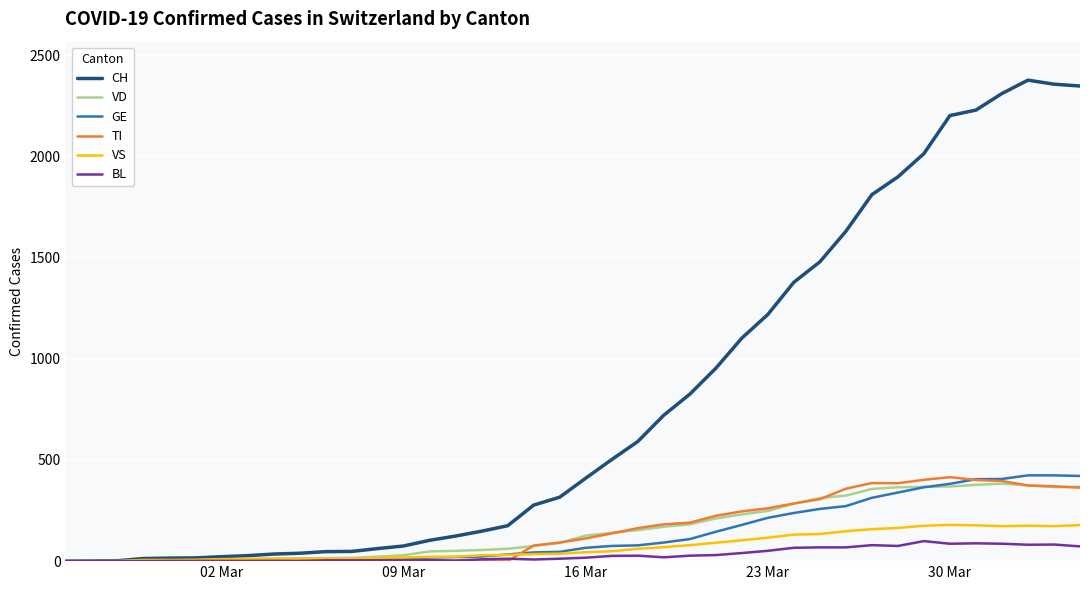

Which series has the largest total across all categories?

CH